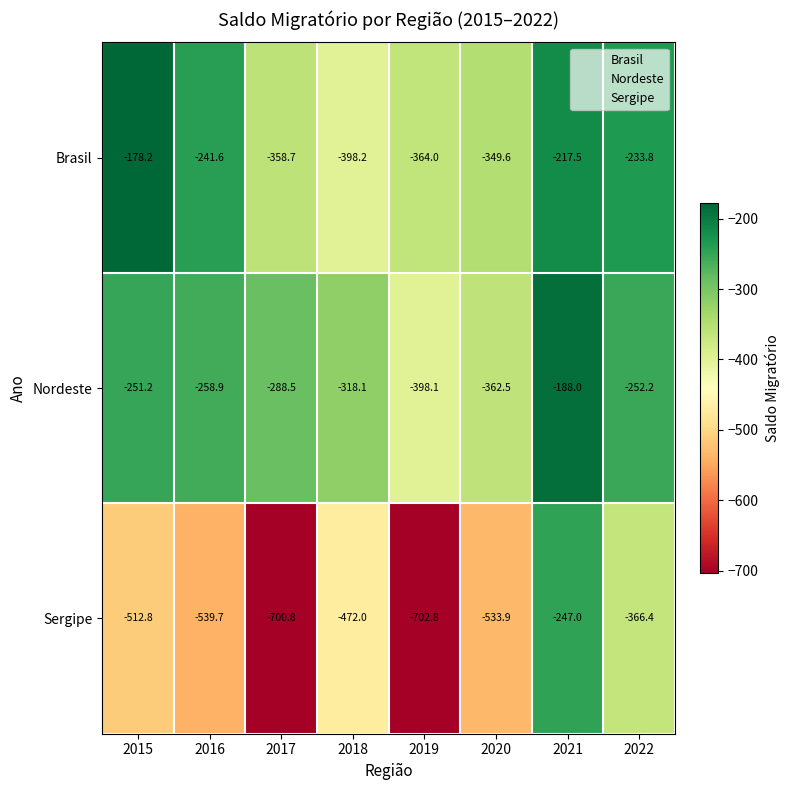

Which series has the widest spread of values?

Sergipe